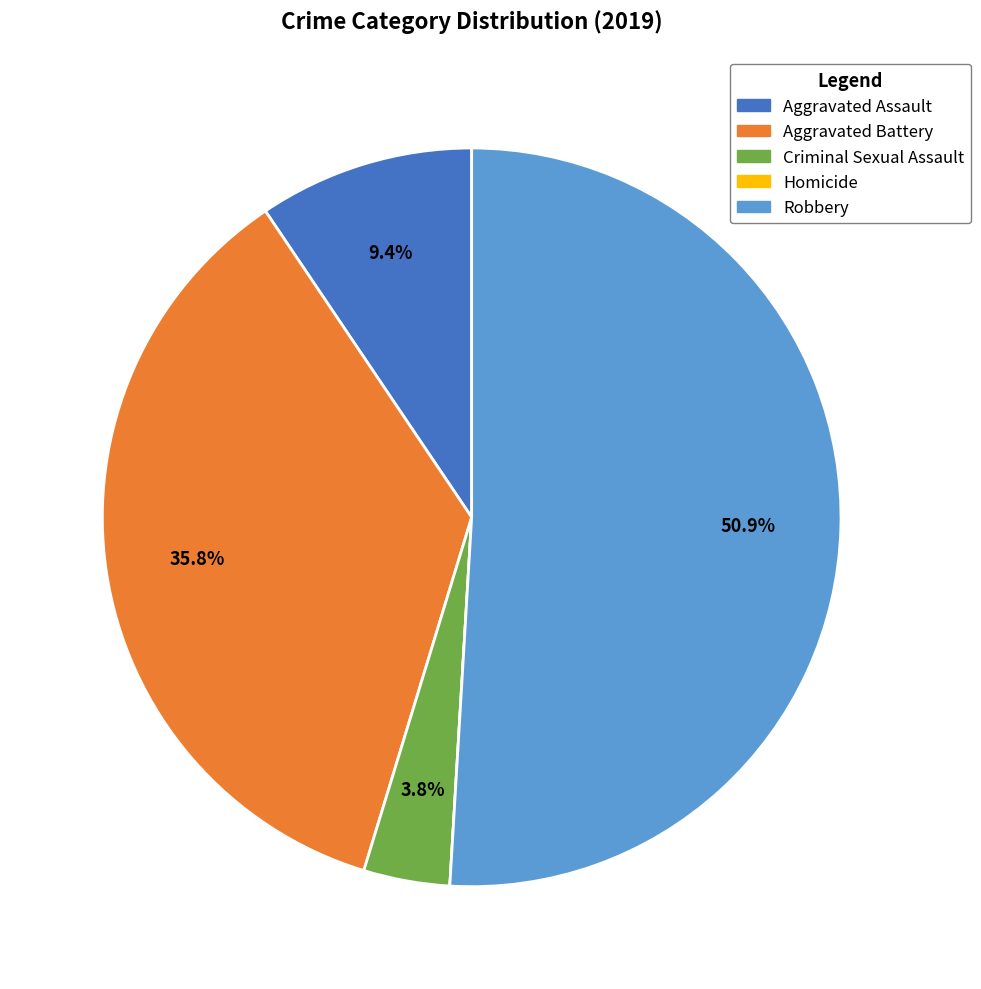

How much of the chart is everything except Aggravated Assault?

90.6%